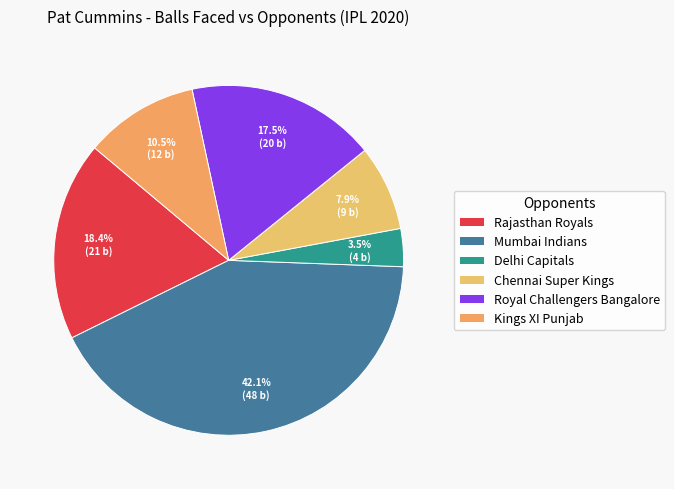

What is the ratio of the value at Kings XI Punjab to the value at Chennai Super Kings?

1.3